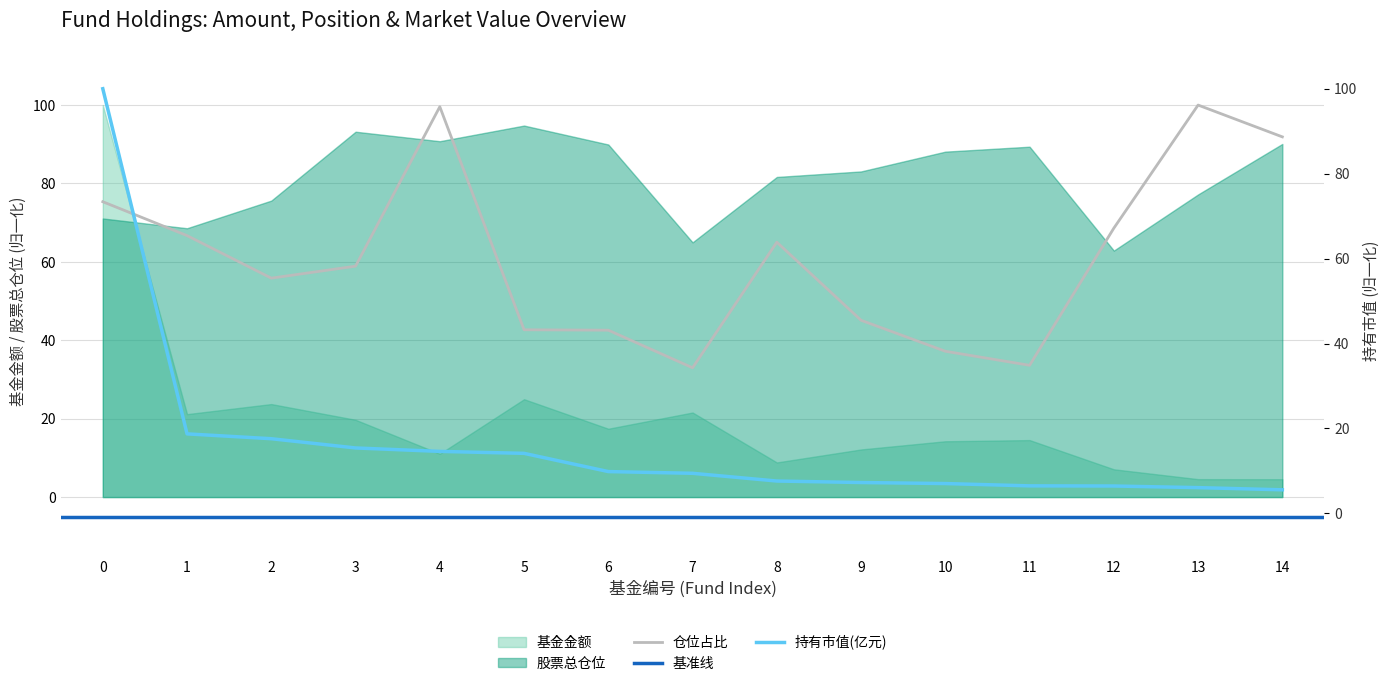

Which series ends up on top after the final intersection of 基金金额 and 仓位占比?

仓位占比